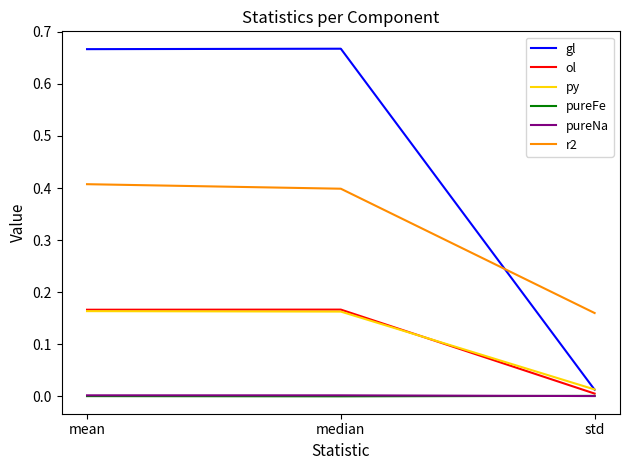

Which series has the largest total across all categories?

gl